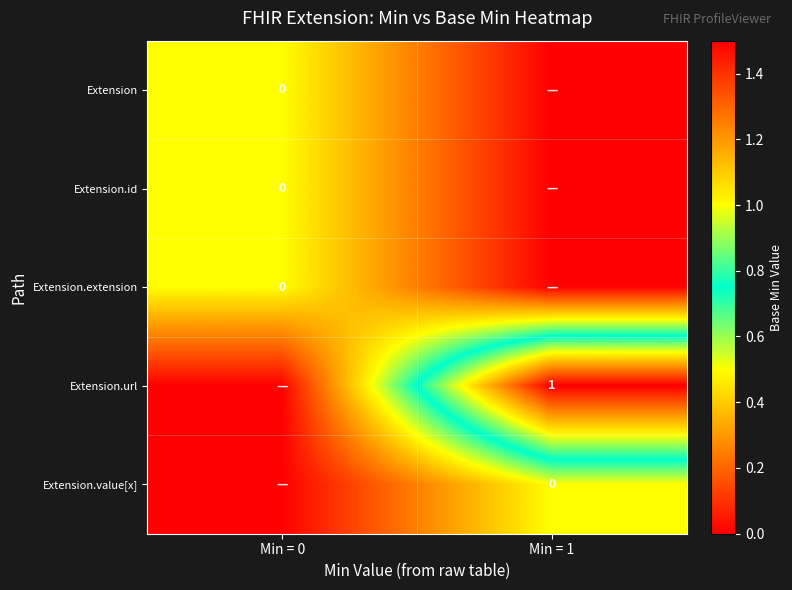

The value of Extension.url at Min = 1 is 1. True or false?

True